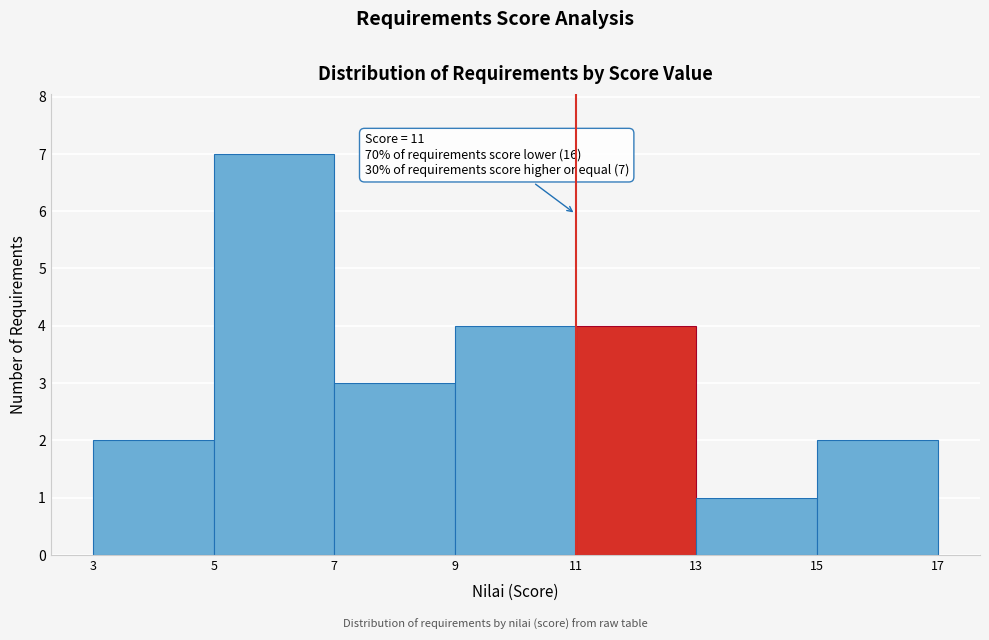

Over which range of the x-axis is the bar tallest?

5 to 7